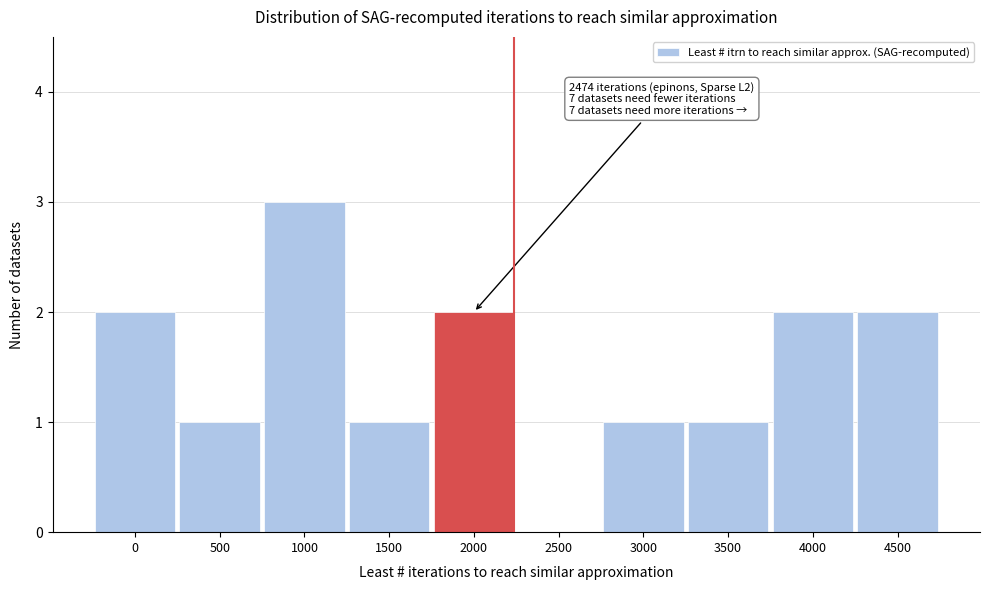

Reading left to right, extract all data points from this chart.

0=2	500=1	1000=3	1500=1	2000=2	2500=0	3000=1	3500=1	4000=2	4500=2